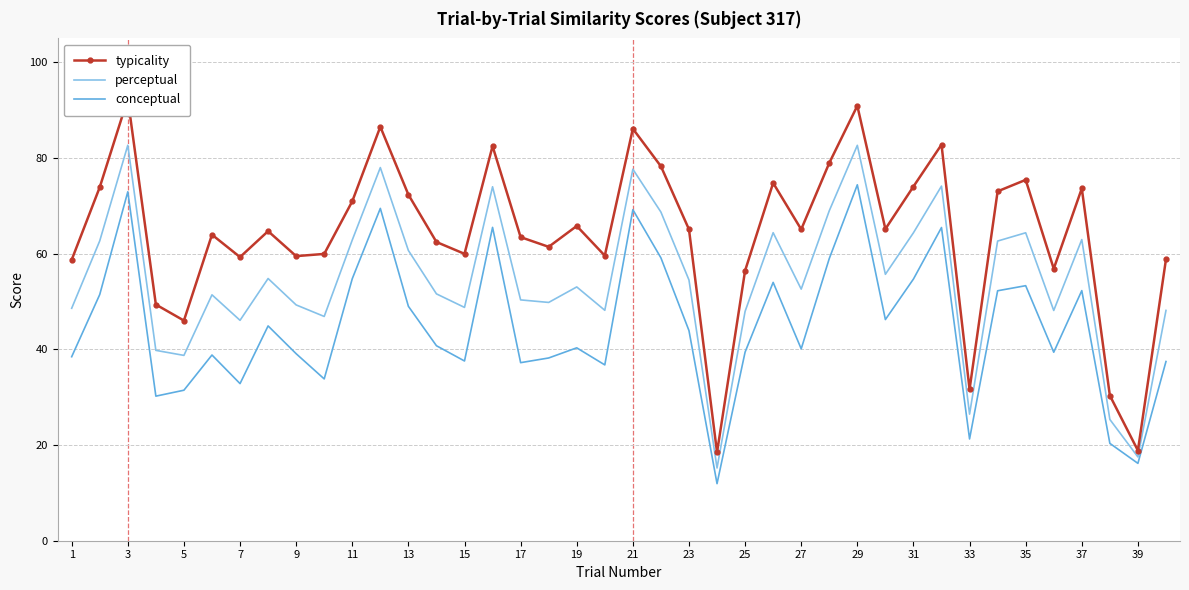

True or false: perceptual and typicality cross at least once.

False